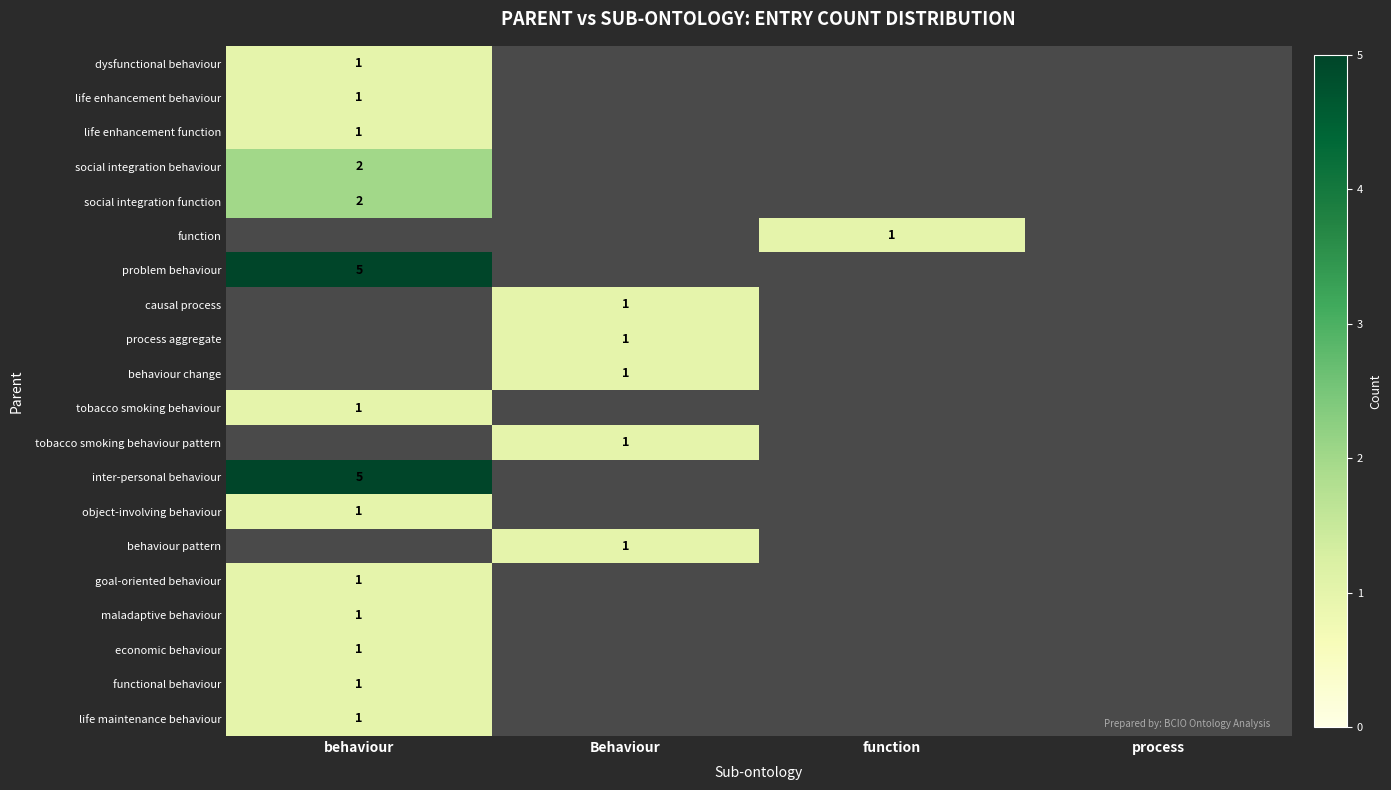

The value of social integration function at behaviour is 2. True or false?

True